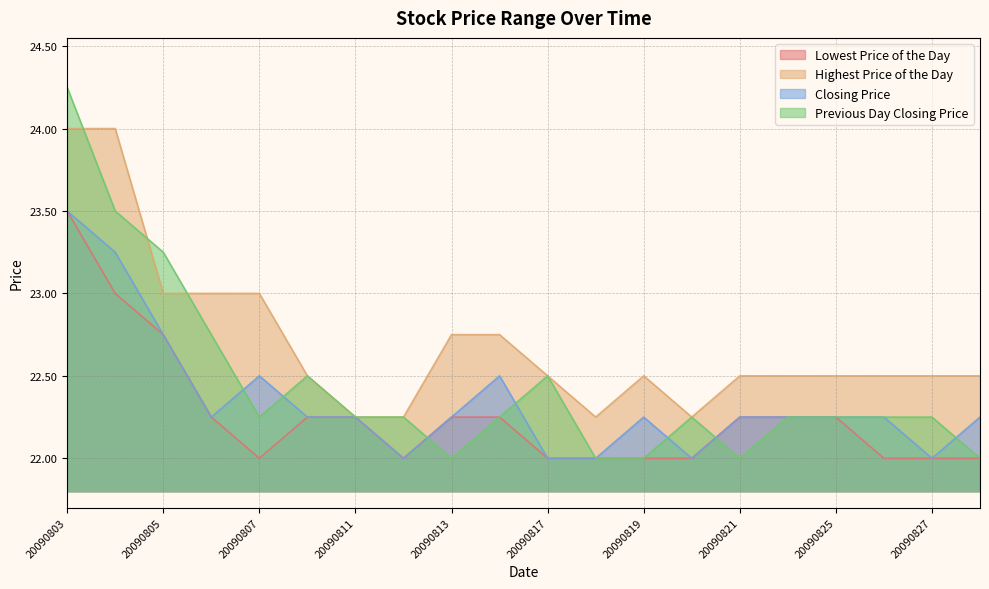

True or false: Highest Price of the Day has more than 0 points higher than both neighbors.

True